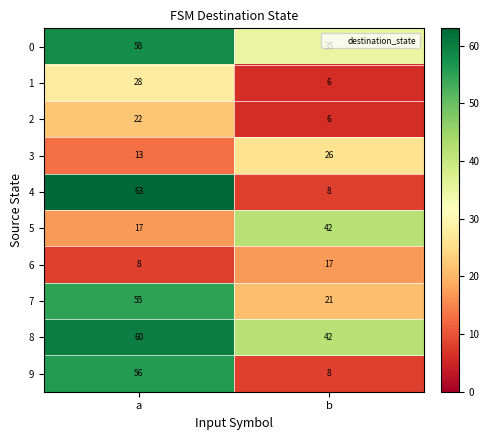

Rank the series by their maximum value, from highest to lowest.

4, 8, 0, 9, 7, 5, 1, 3, 2, 6